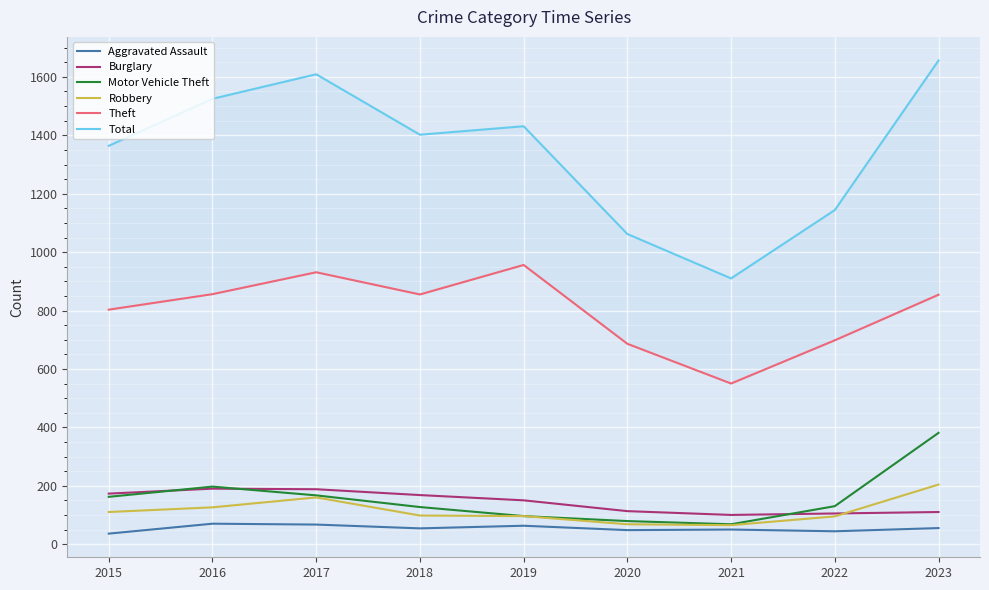

What is the spread (max minus min) of values at 2021?

860